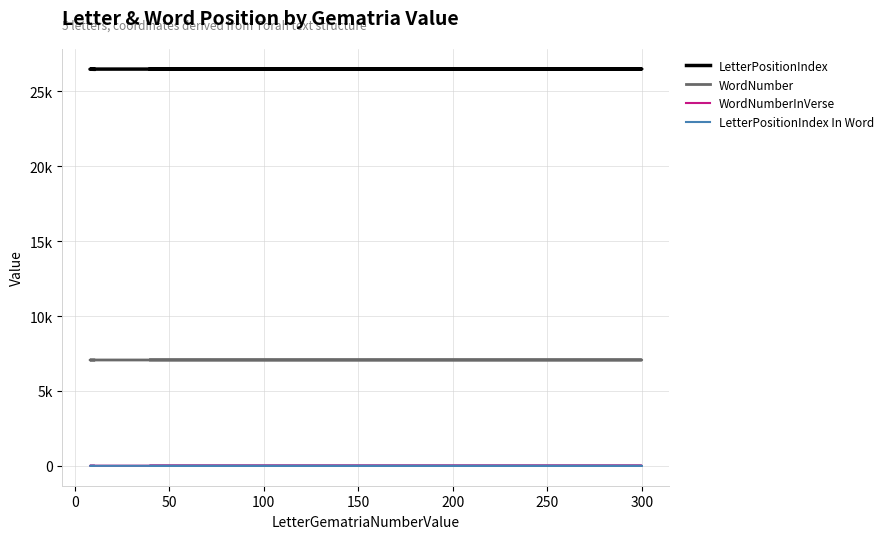

At how many categories does at least one series exceed 3457?

5